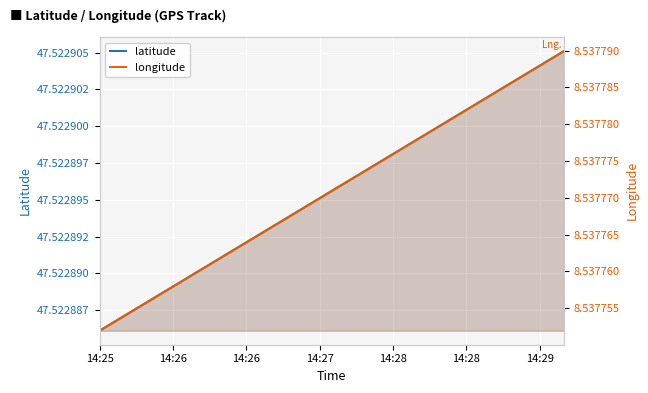

What is the minimum value for latitude?

47.5